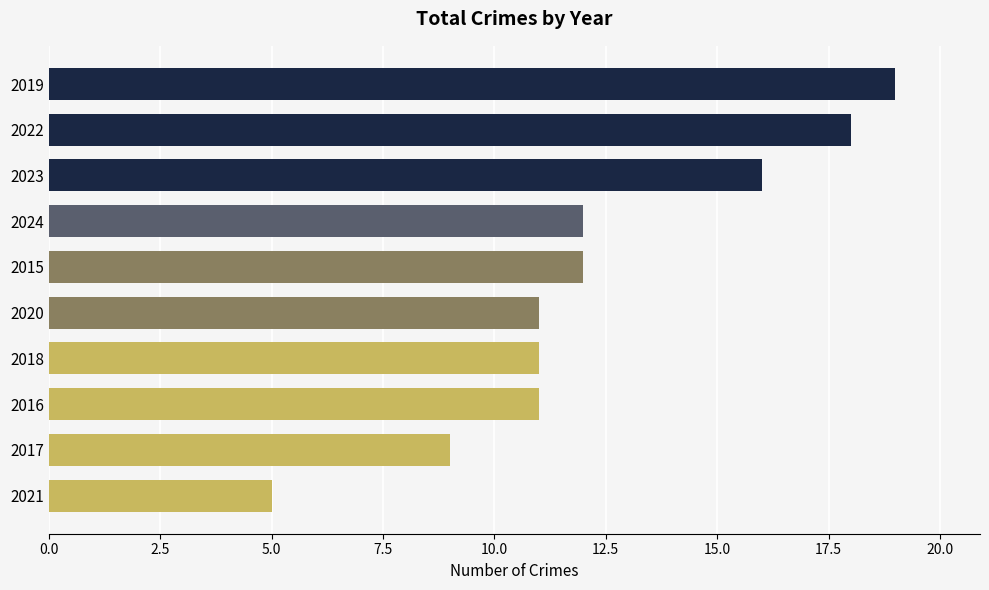

Approximately how many times larger is the value at 2017 compared to 2022?

0.5